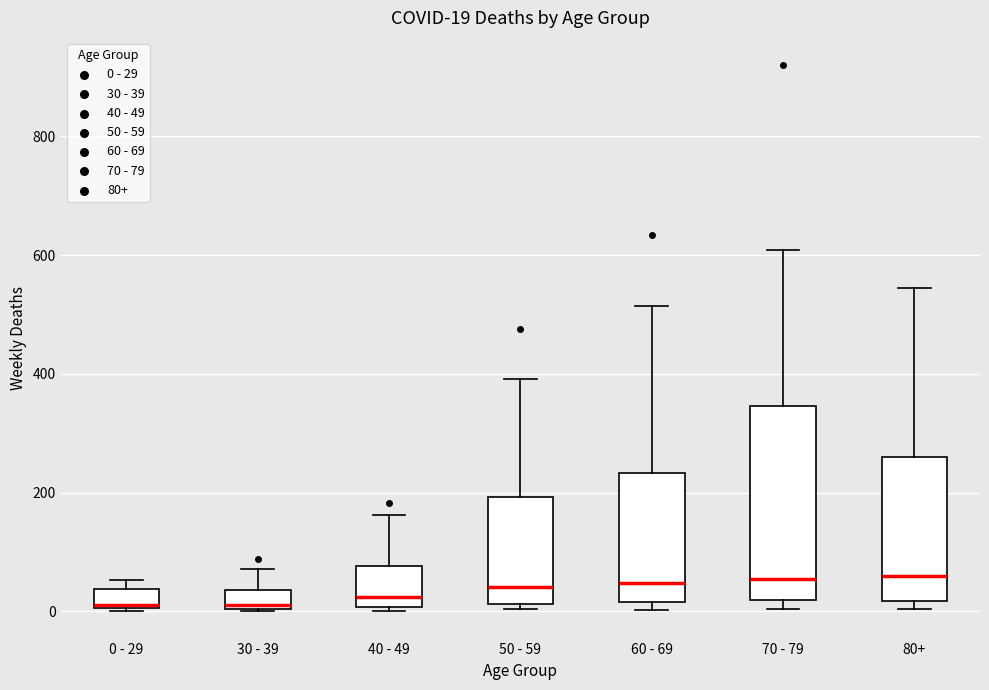

Comparing the boxes themselves (not the whiskers), which one is the tallest?

70 - 79